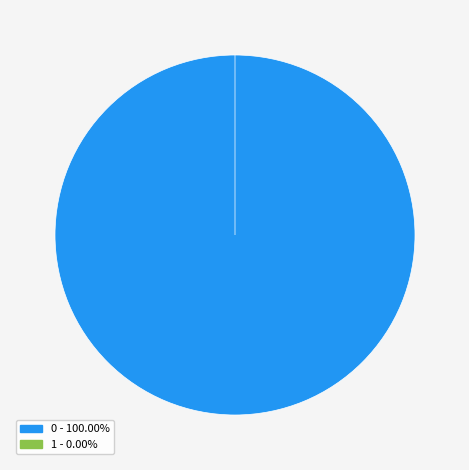

Do 1 and 0 together represent more than half of the pie?

Yes